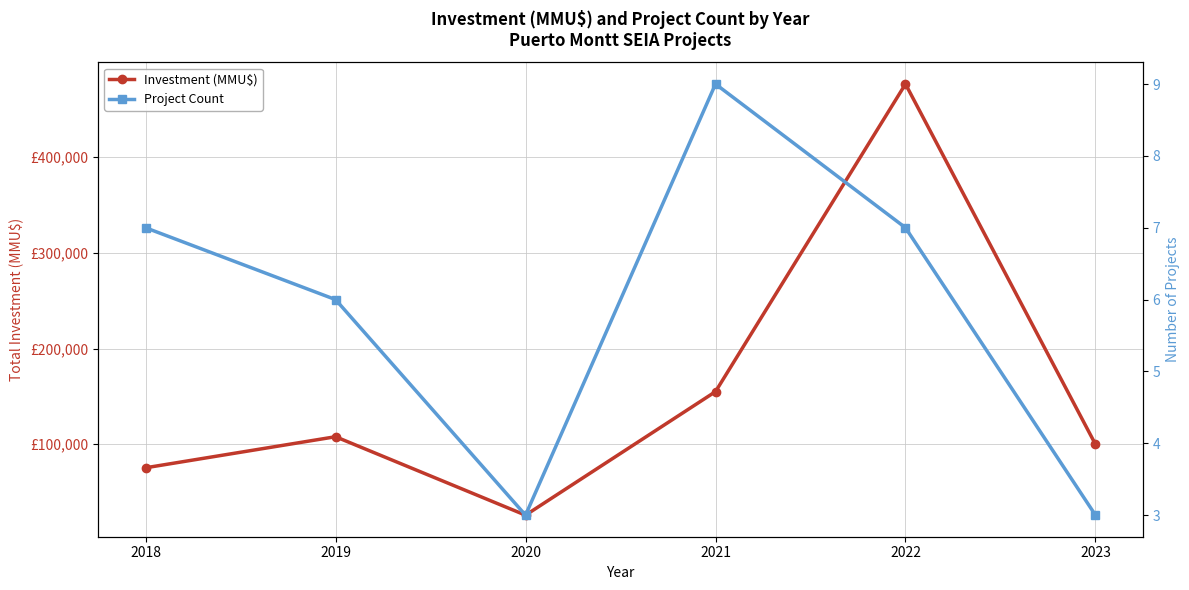

Count the number of categories in the chart.

6